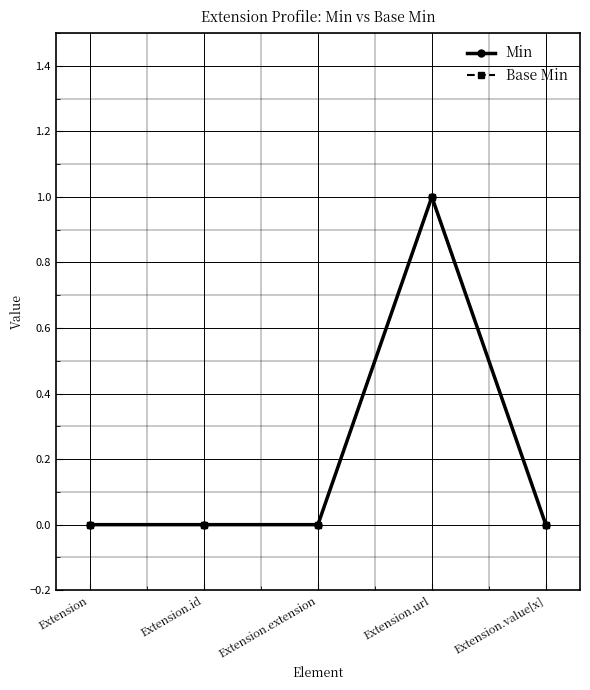

Which series has the largest total across all categories?

Min